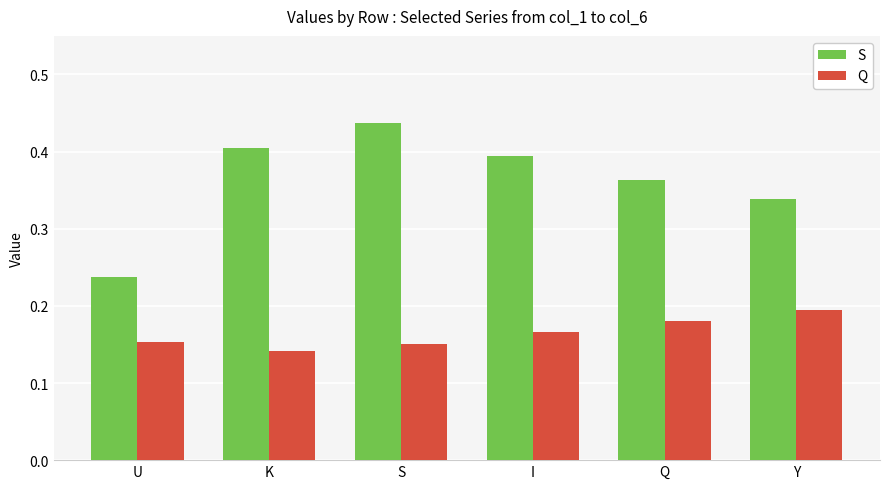

Where is S nearest to the value 0?

U